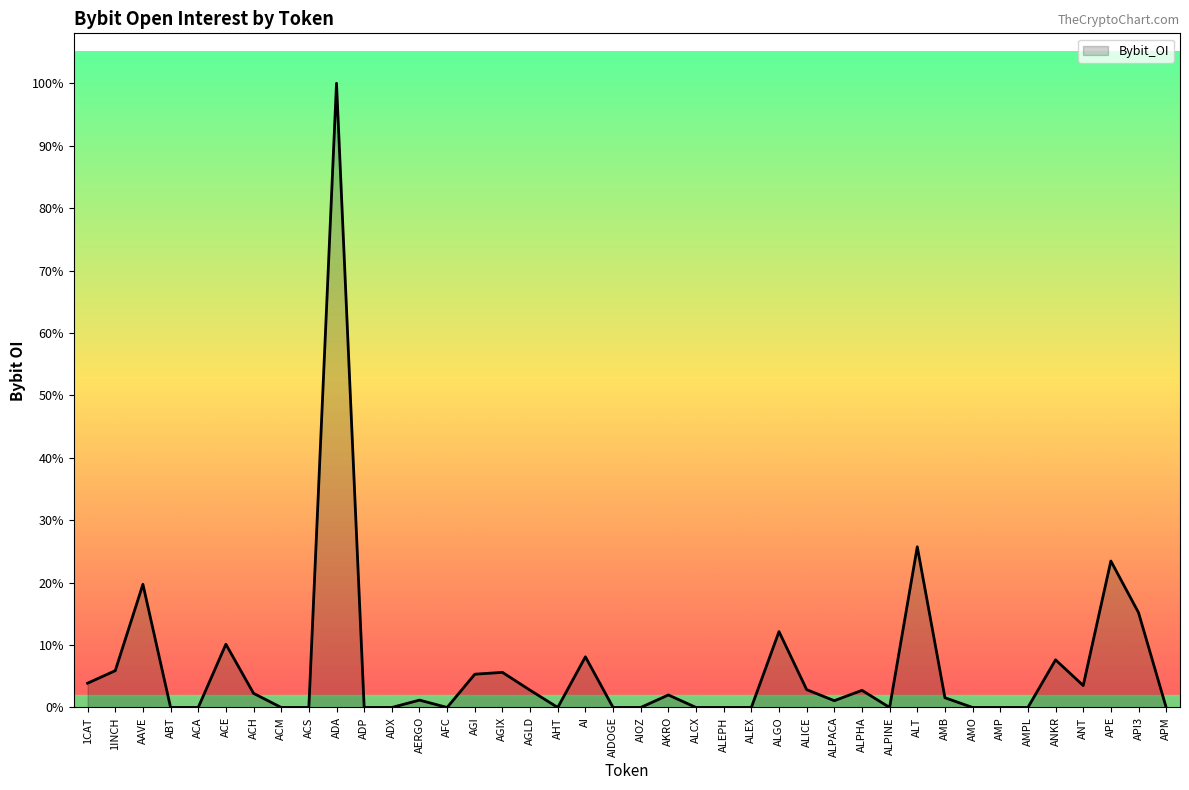

Does the chart have visible grid lines?

No